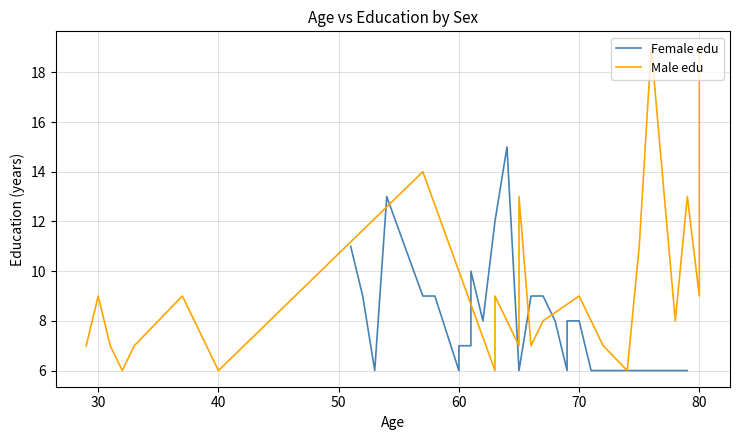

What is the highest value of the Female edu series?

15